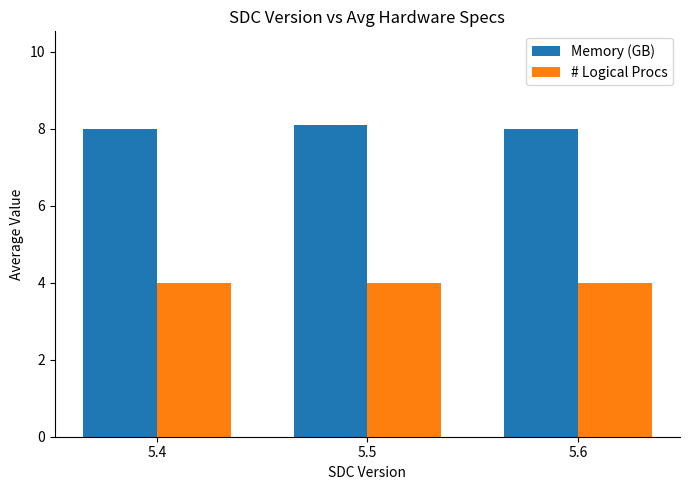

Rank the series by their maximum value, from highest to lowest.

Memory (GB), # Logical Procs